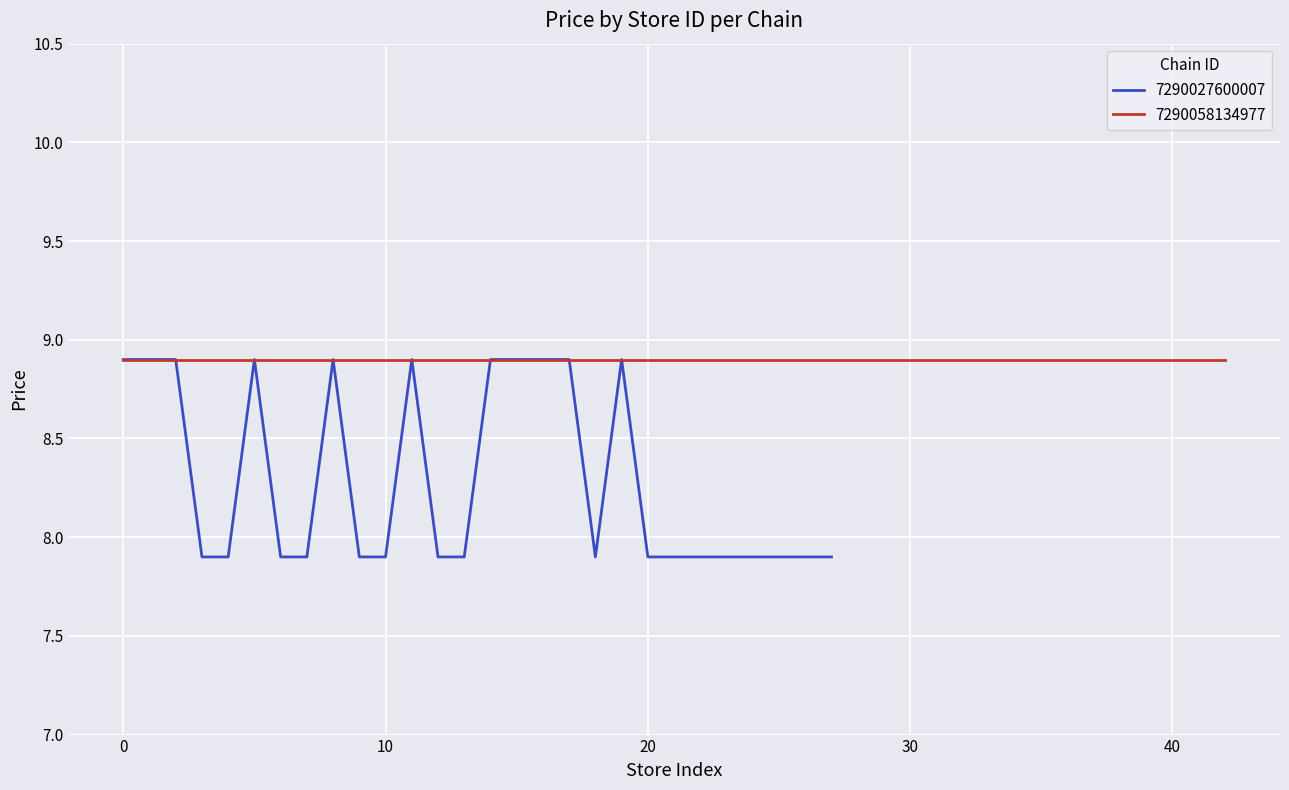

What is the minimum value for 7290027600007?

7.9